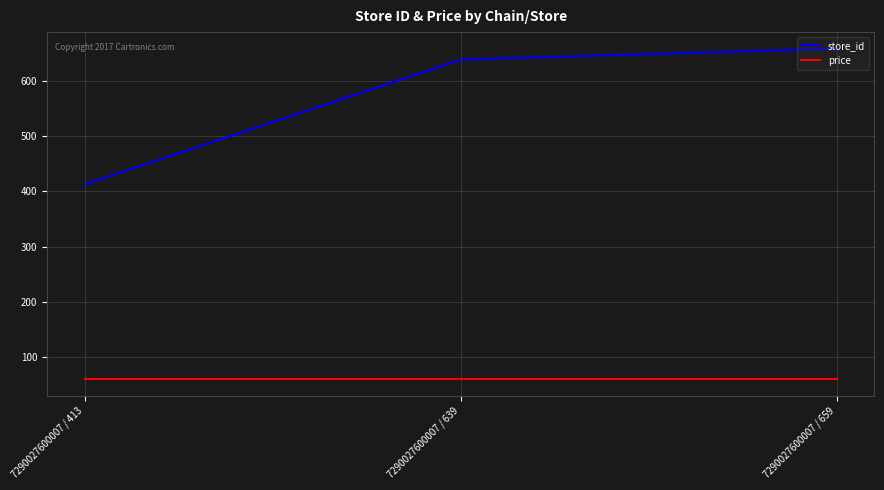

At which label is store_id closest to 536?

7290027600007 / 639